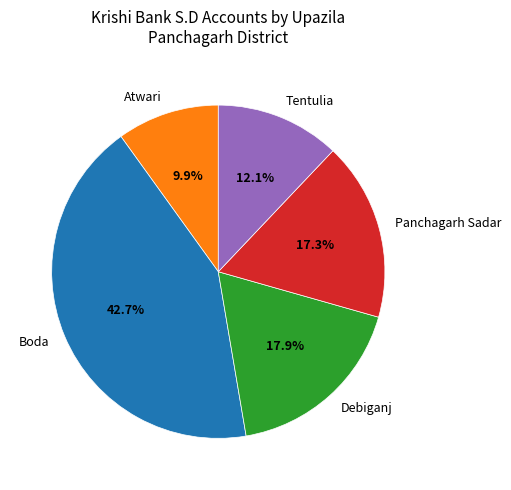

Between Debiganj and Boda, which is larger?

Boda